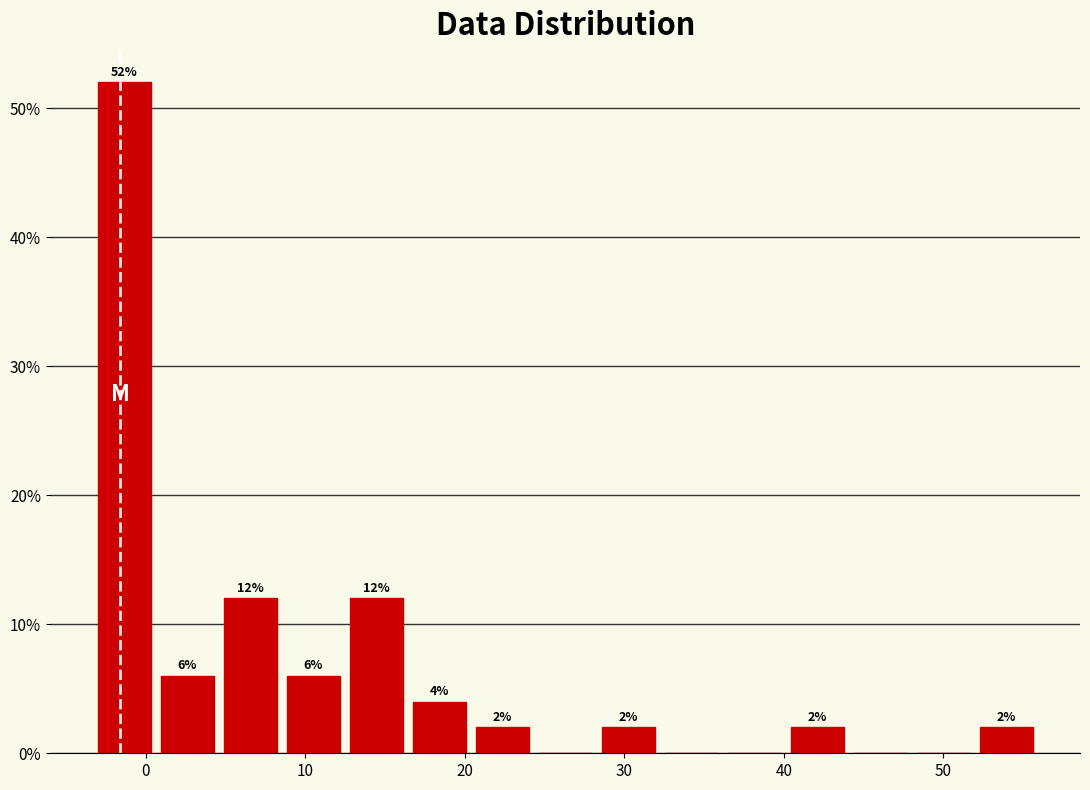

Read against the x-axis, roughly where is the centre of the tallest bar?

-1